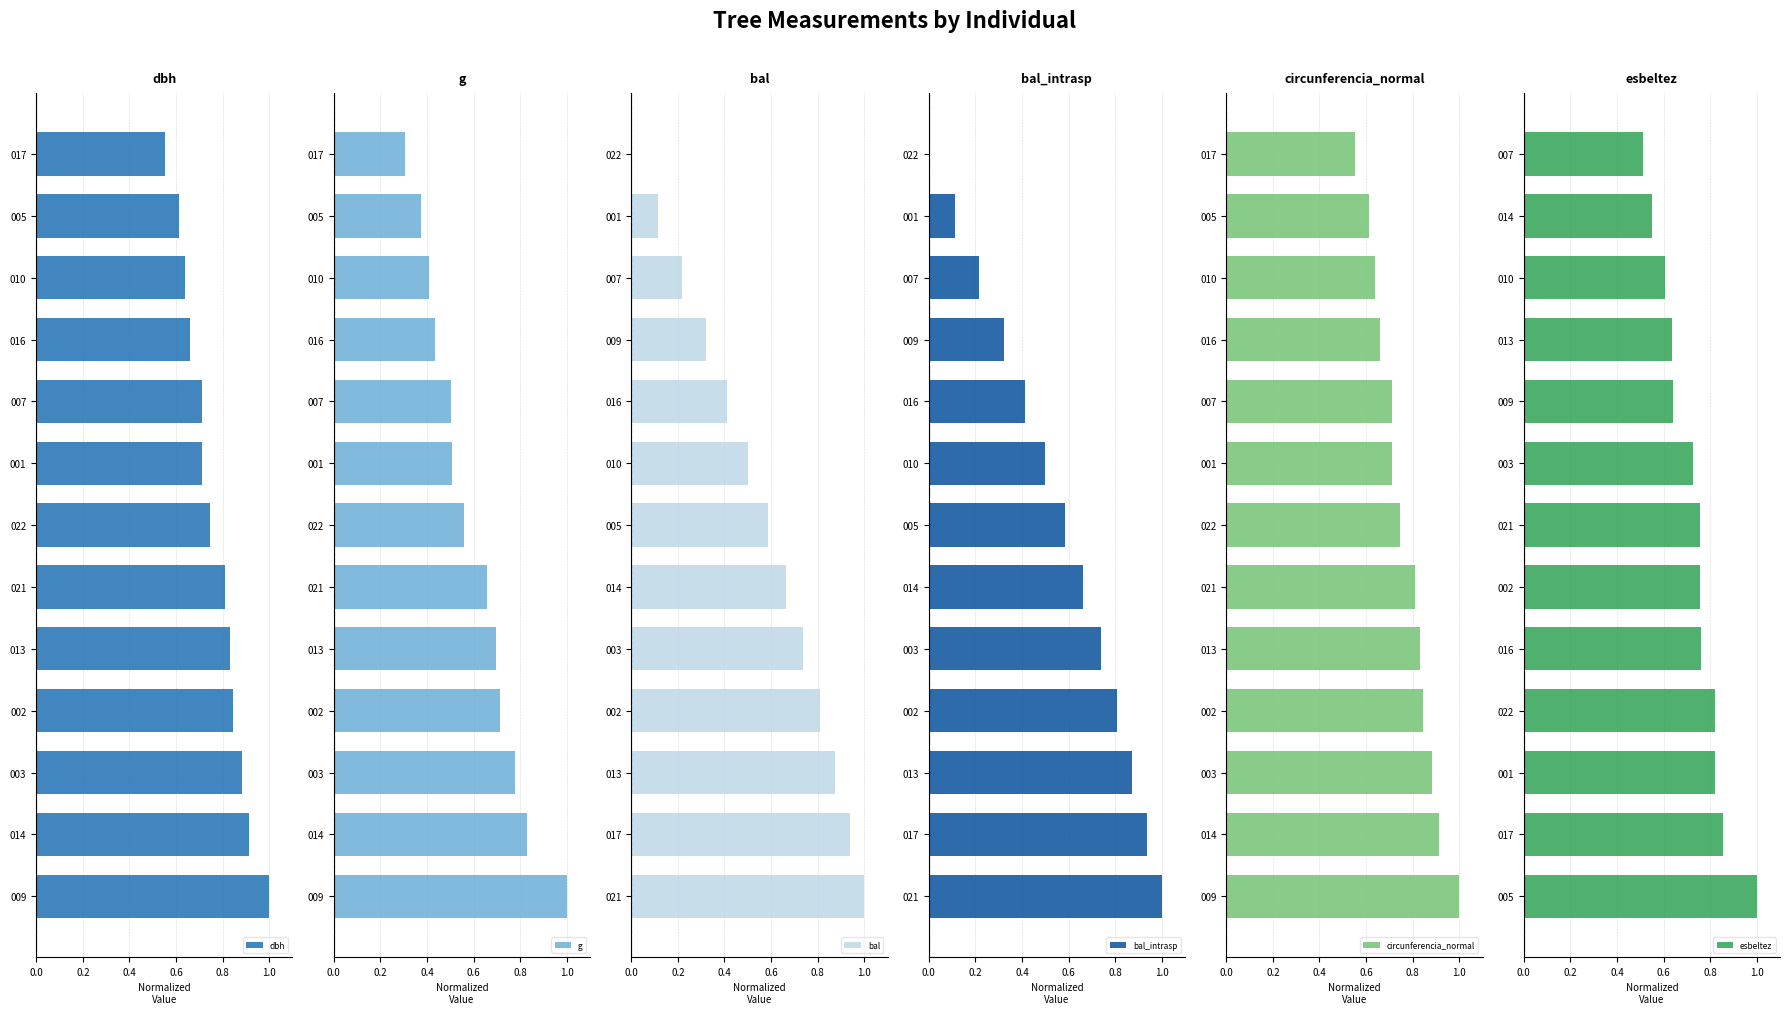

Is it true that dbh equals 1.2 at 014?

False